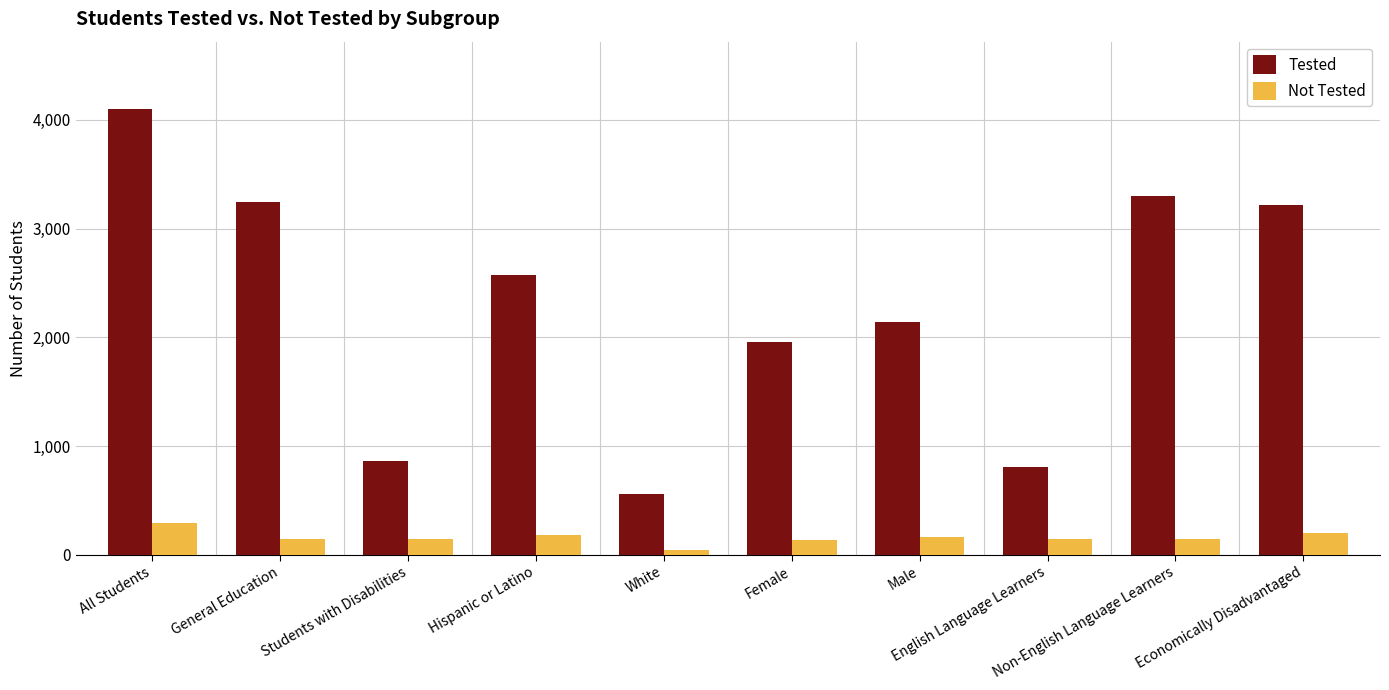

What is the sum of the Tested values at Non-English Language Learners and All Students?

7403